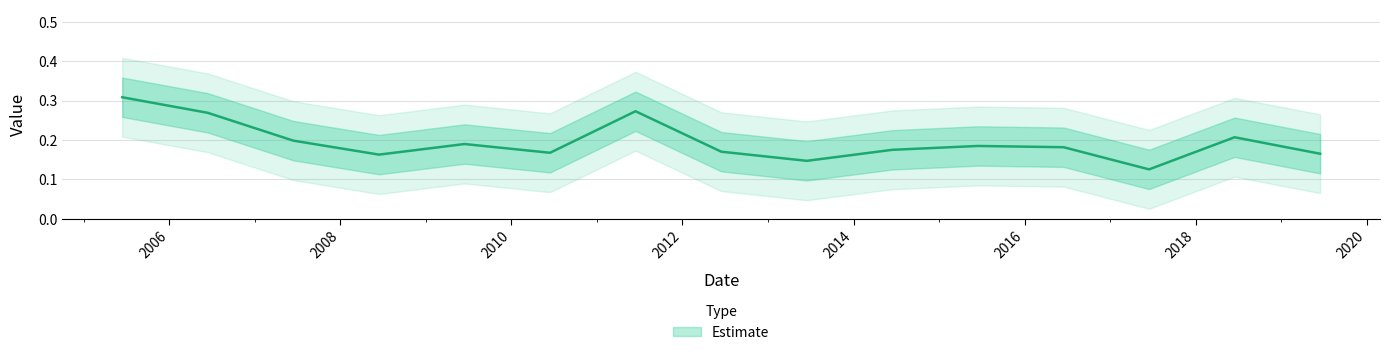

Which category has the lowest value across all series?

2017-06-15